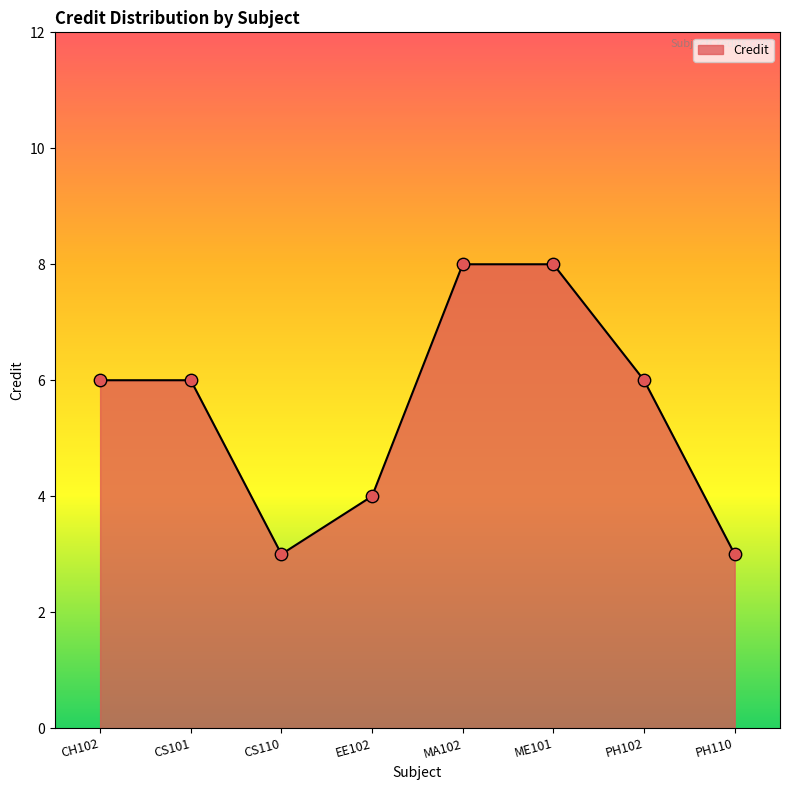

Approximately how many times larger is the value at PH102 compared to CS110?

2.0